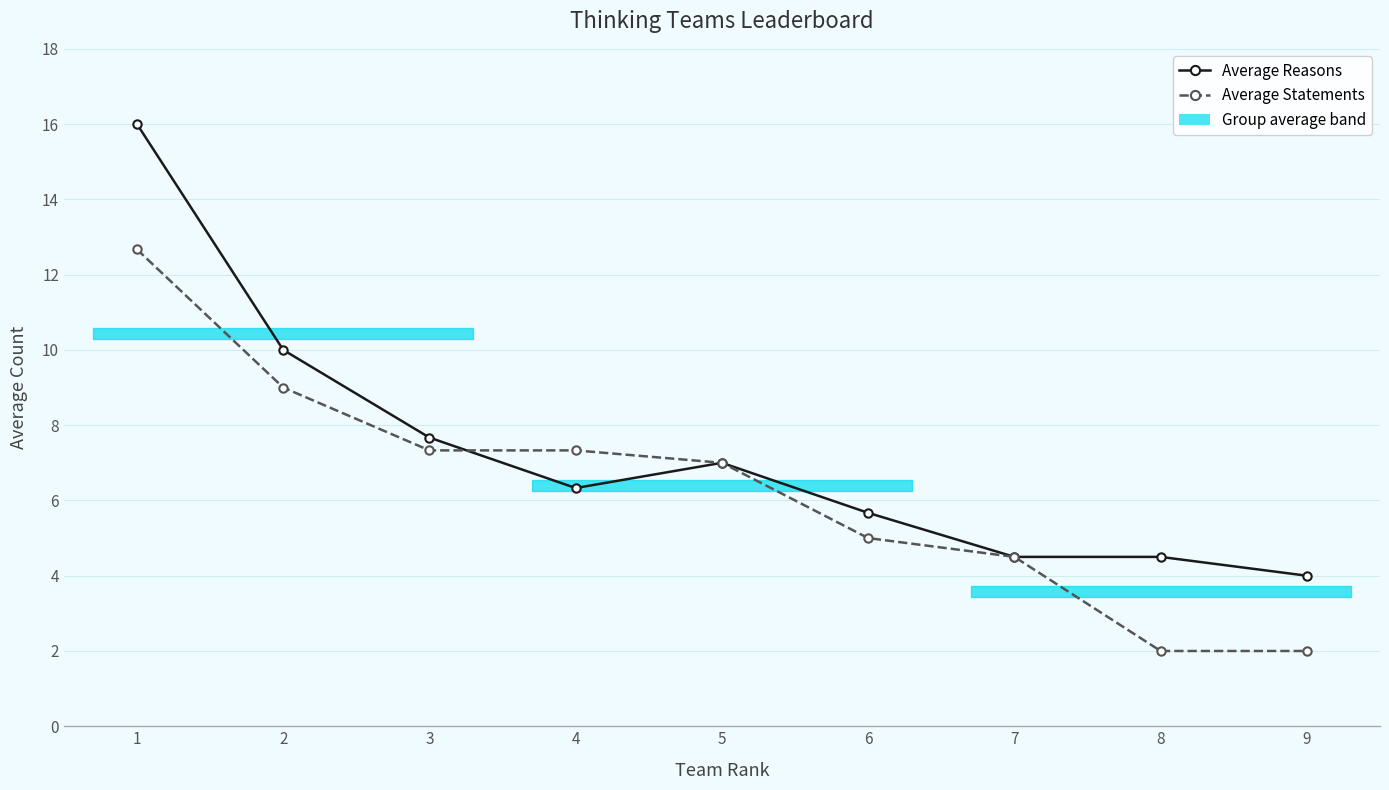

Does the chart display data point markers on the line(s)?

Yes